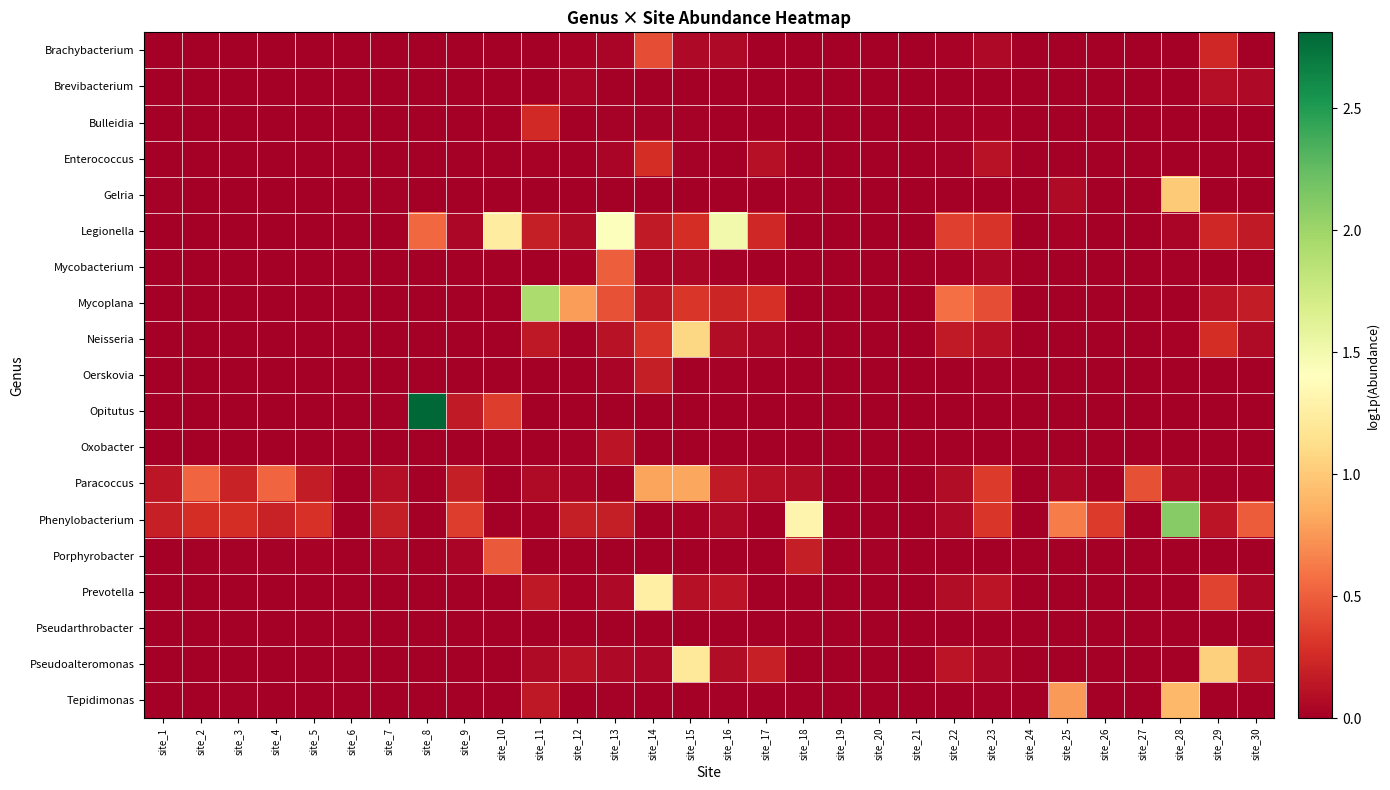

At how many categories does at least one series exceed 0?

29